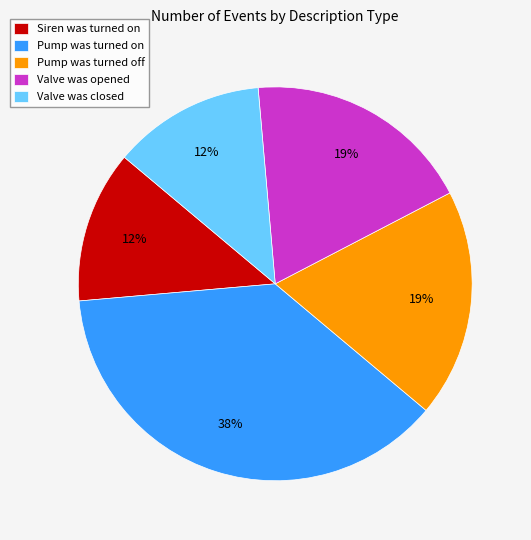

Is there a majority slice in this chart?

No